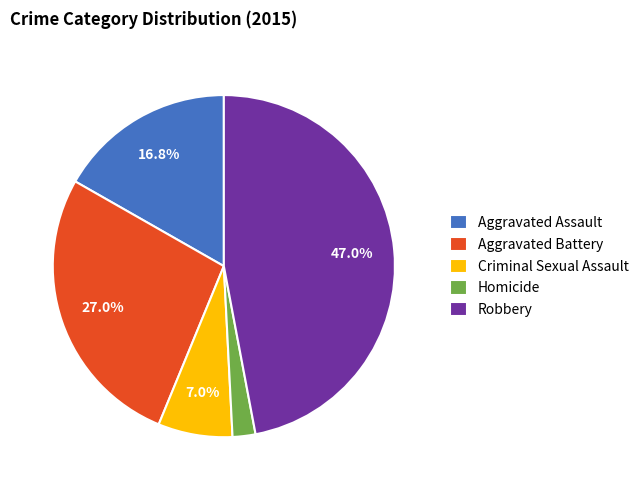

What is the ratio of the value at Aggravated Assault to the value at Robbery?

0.4